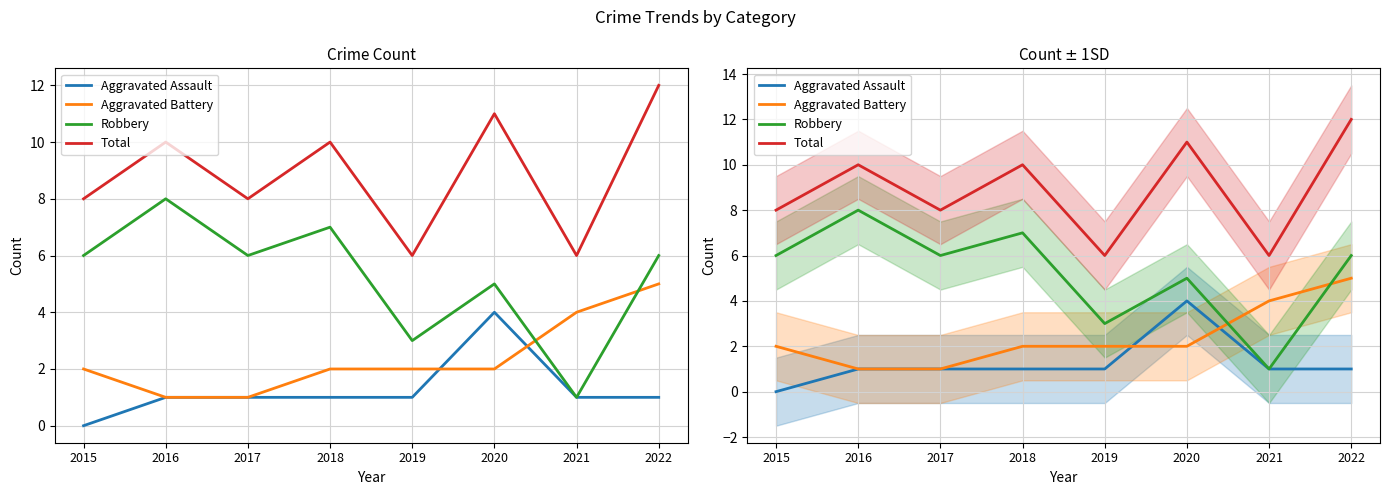

Reading left to right, what are all the values shown in this chart?

Aggravated Assault: 0	1	1	1	1	4	1	1
Aggravated Battery: 2	1	1	2	2	2	4	5
Robbery: 6	8	6	7	3	5	1	6
Total: 8	10	8	10	6	11	6	12